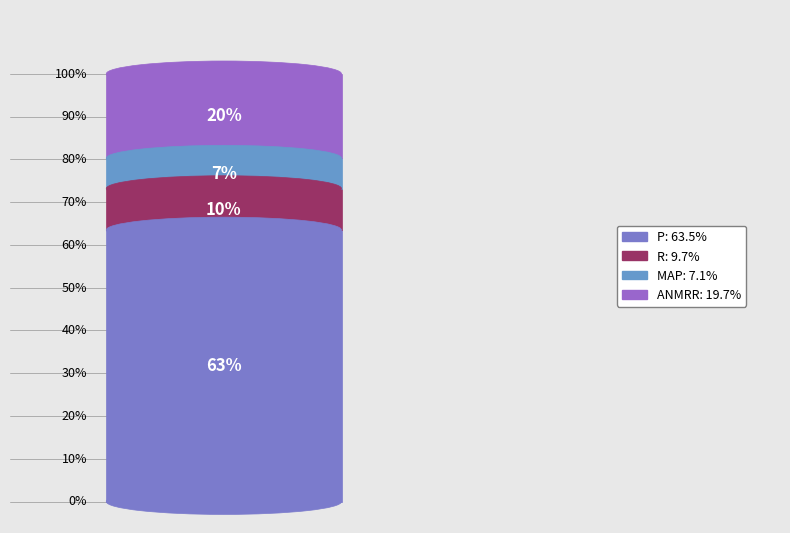

What is the smallest slice in the pie chart?

MAP